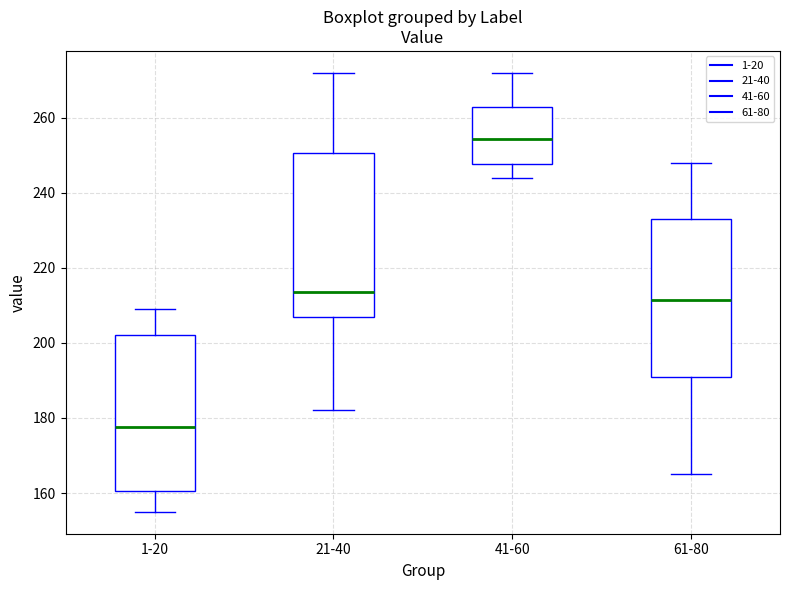

Reading left to right, read every box against the y-axis: the position of its median line, the range the box covers, and the ends of its whiskers. The values are not printed on the chart, so give them approximately, as read against the axis.

1-20: median 178, box 160 to 202, whiskers 156 to 210
21-40: median 214, box 208 to 250, whiskers 182 to 272
41-60: median 254, box 248 to 264, whiskers 244 to 272
61-80: median 212, box 192 to 234, whiskers 166 to 248